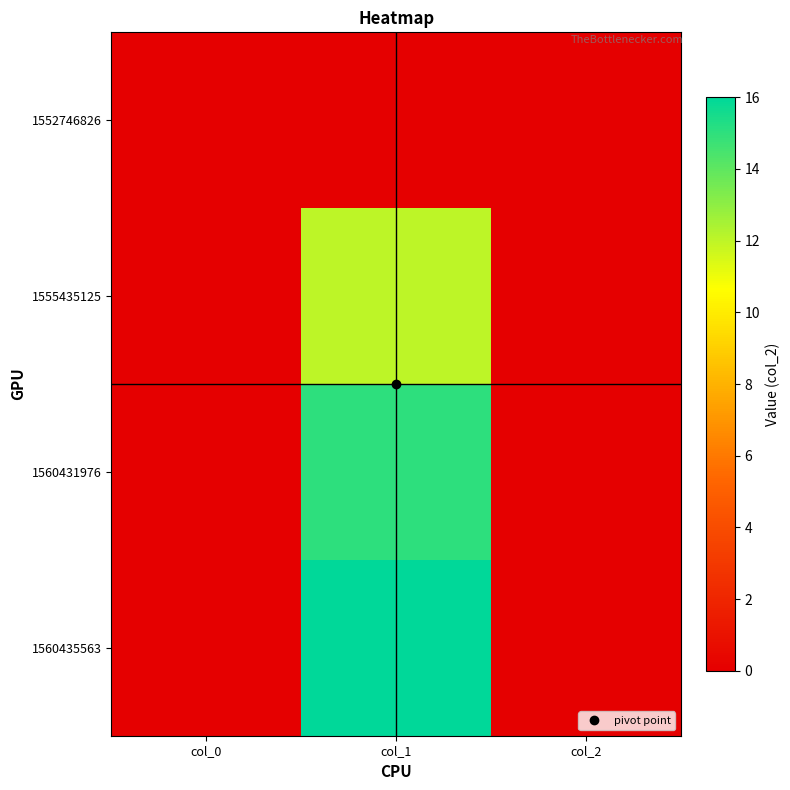

At how many categories does at least one series exceed 8?

1